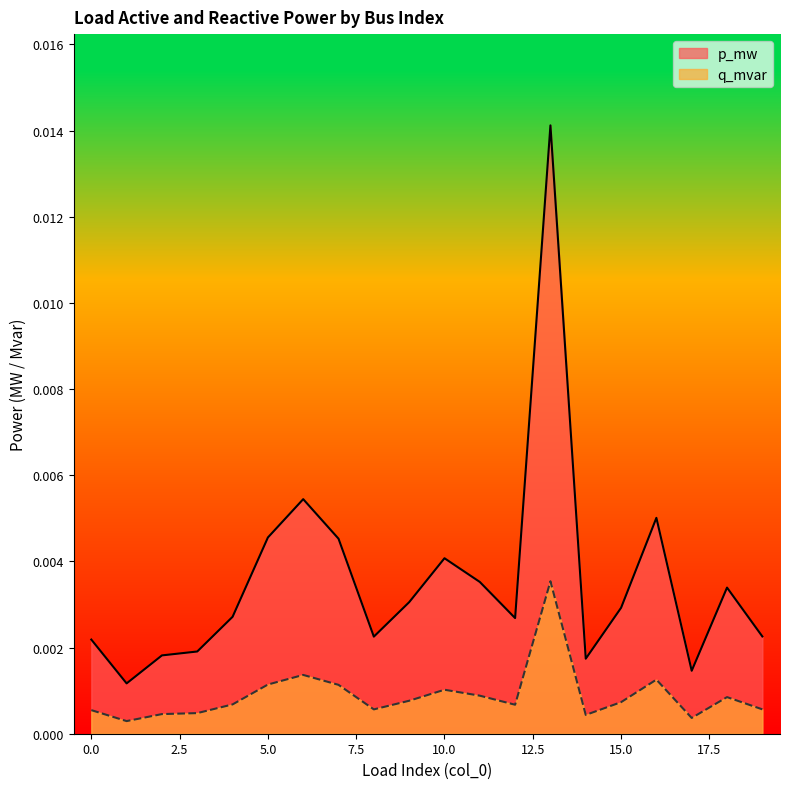

True or false: q_mvar and p_mw cross at least once.

False